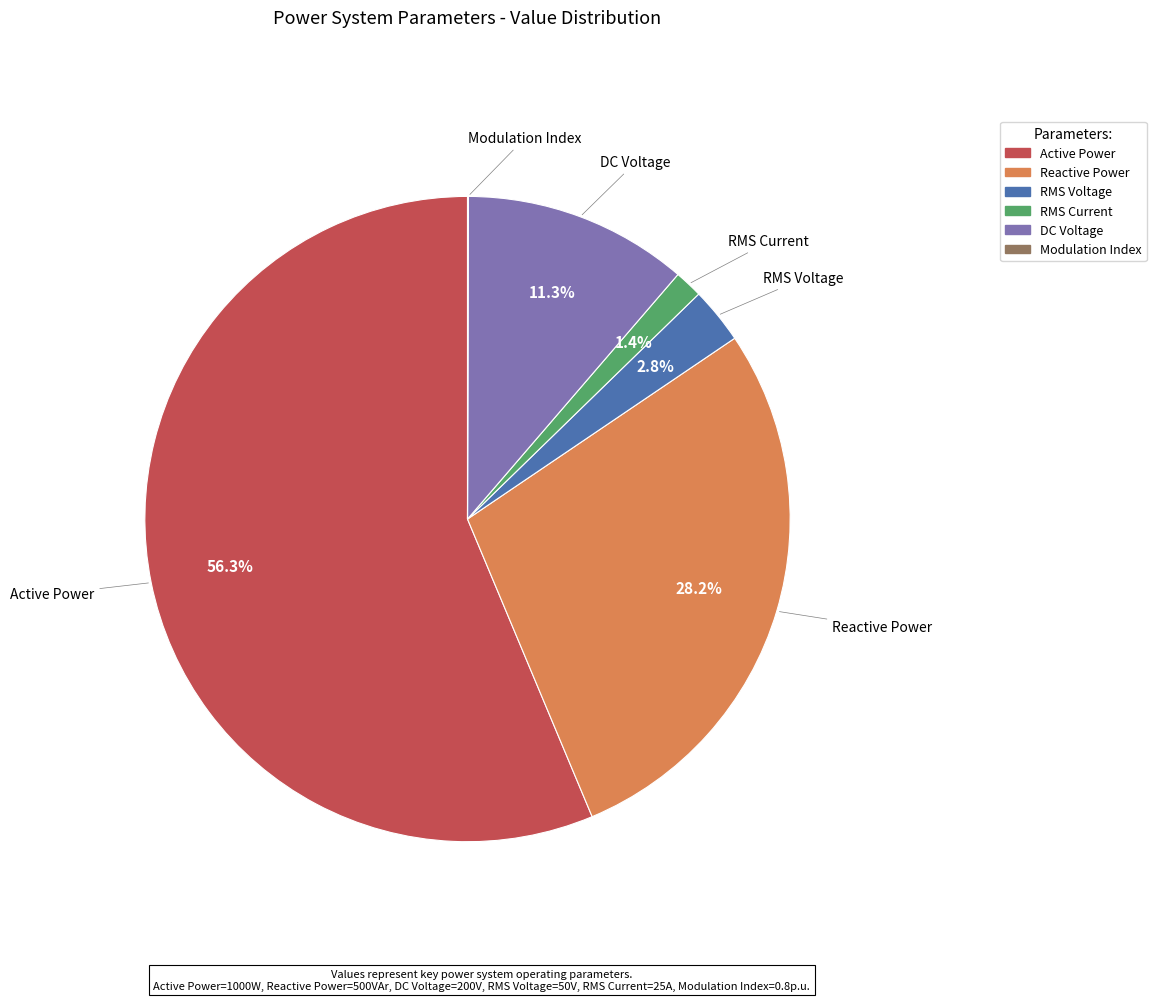

To the nearest percent, what portion does Reactive Power represent?

28%